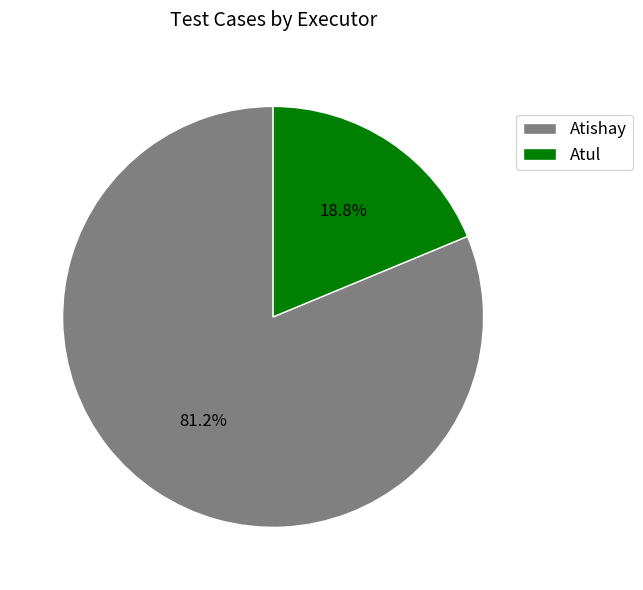

Count the number of slices in the pie.

2